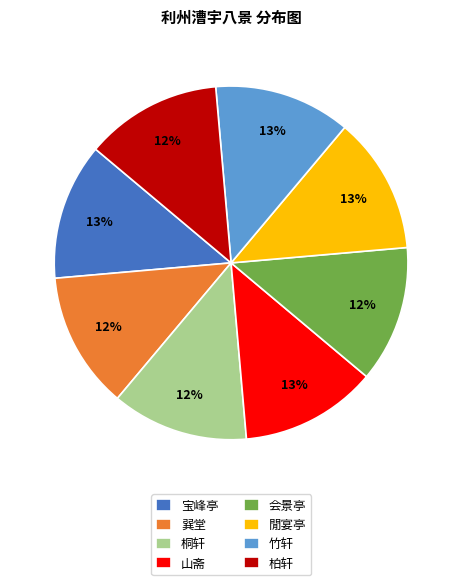

Is 山斋 the majority of the pie?

No